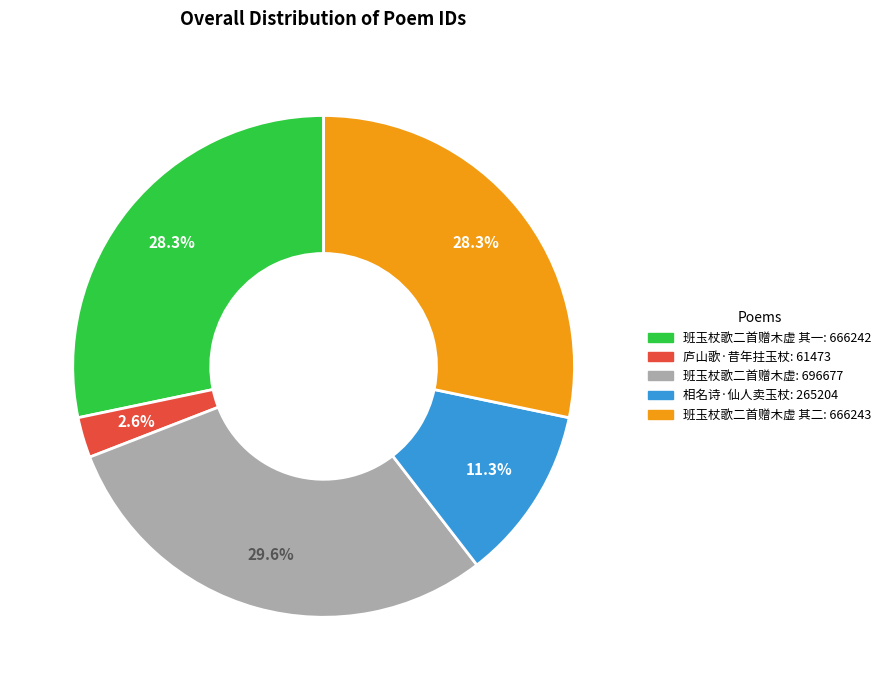

Is there a majority slice in this chart?

No